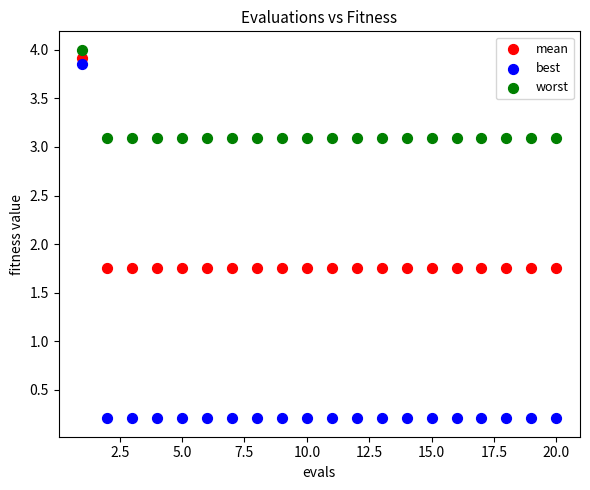

What are all the series names shown in the legend?

mean, best, worst